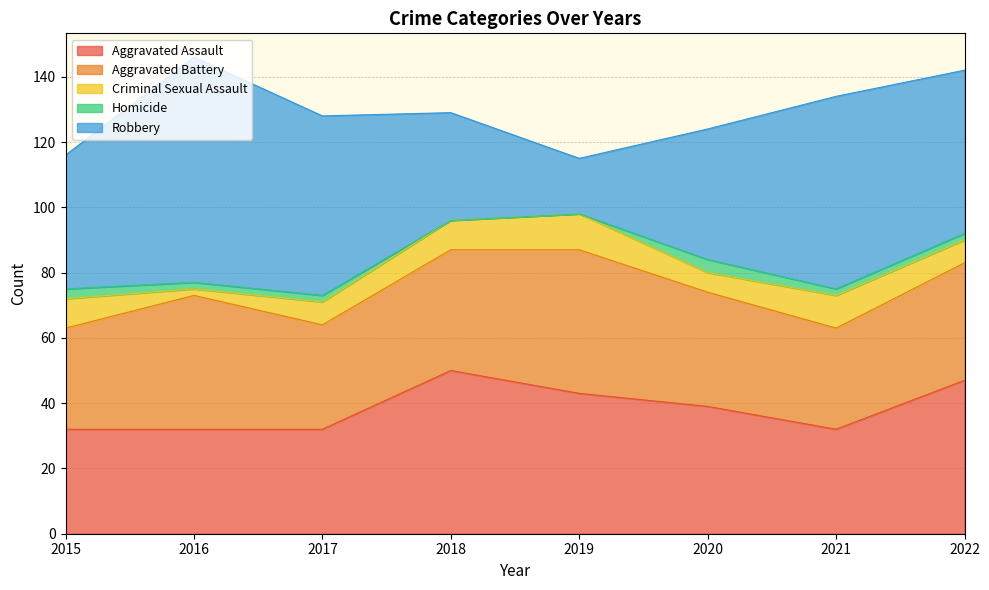

Rank the series by their maximum value, from lowest to highest.

Homicide, Criminal Sexual Assault, Aggravated Battery, Aggravated Assault, Robbery